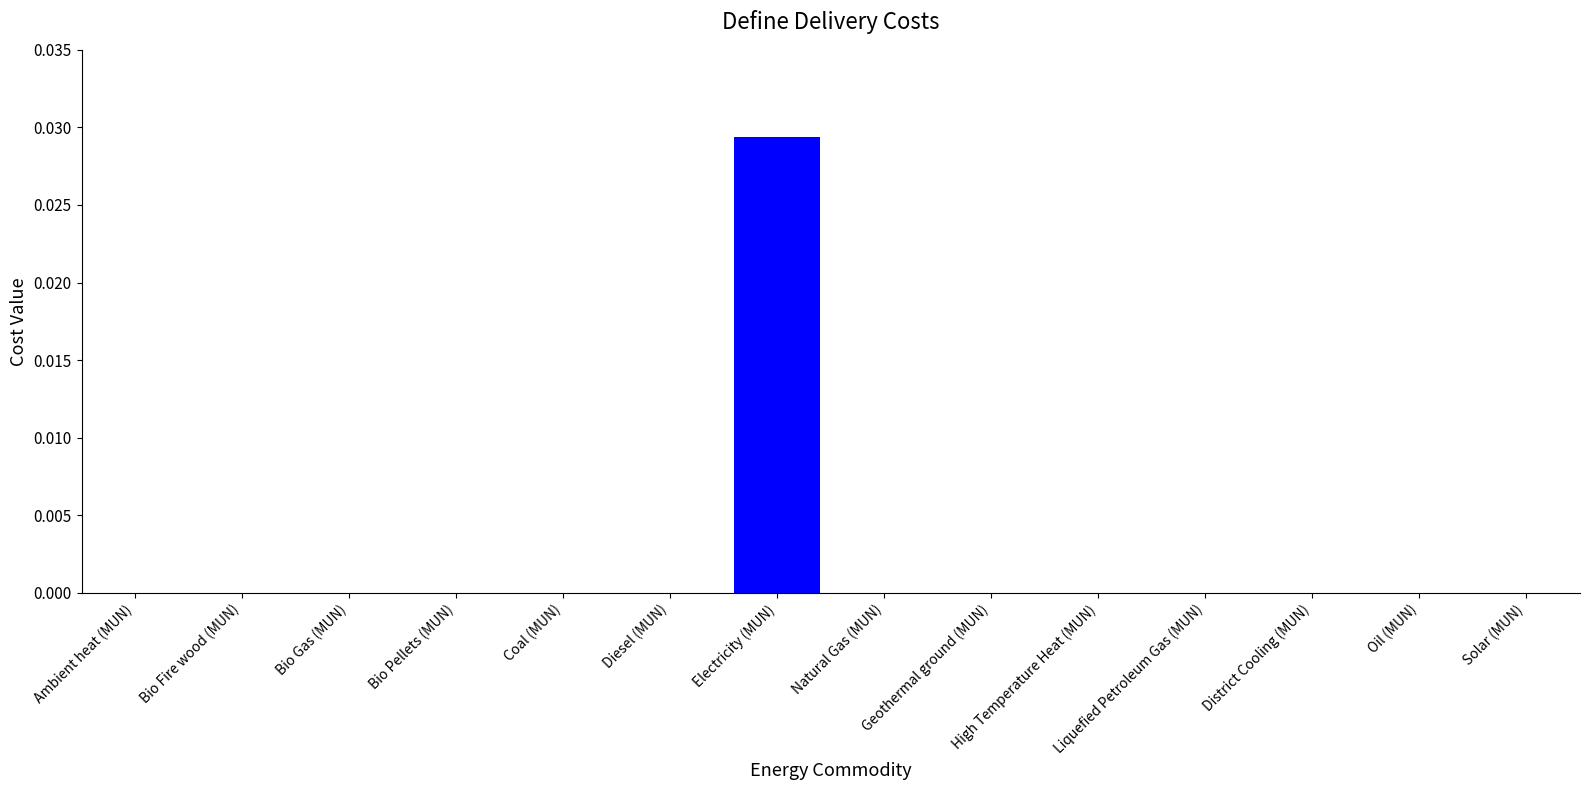

At which category does the chart reach its peak across all series?

Electricity (MUN)